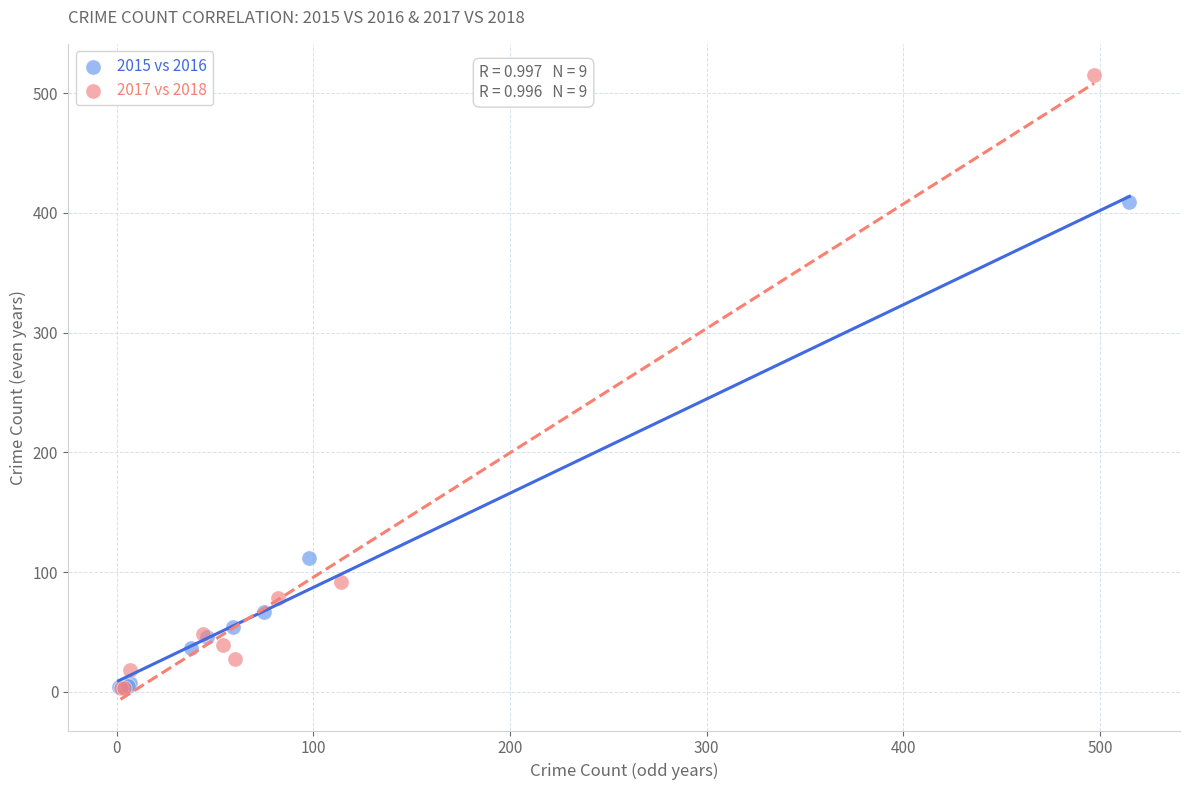

Which series contains the highest Y value?

2017 vs 2018